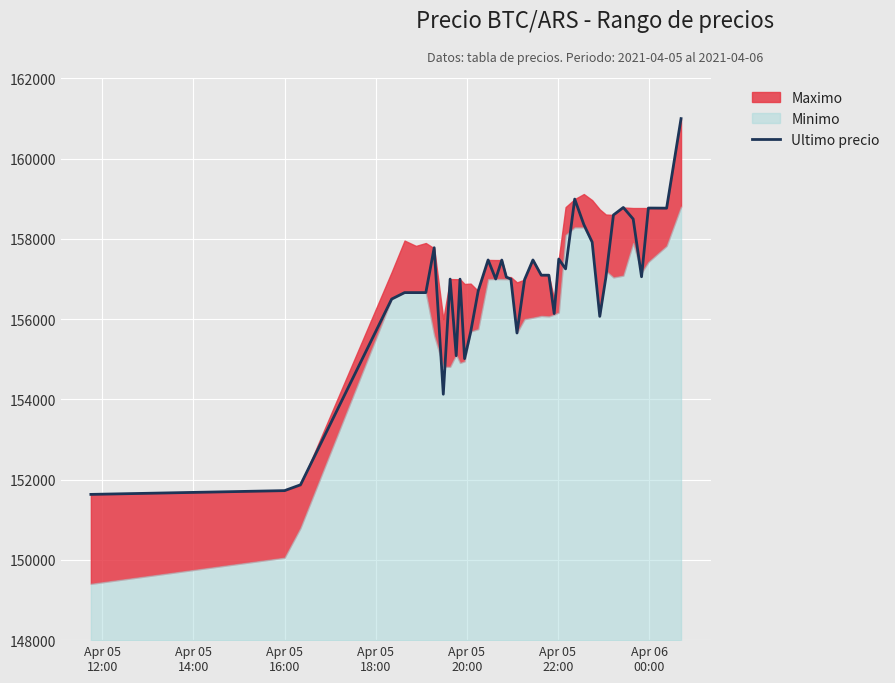

What is the minimum value for Ultimo precio?

151633